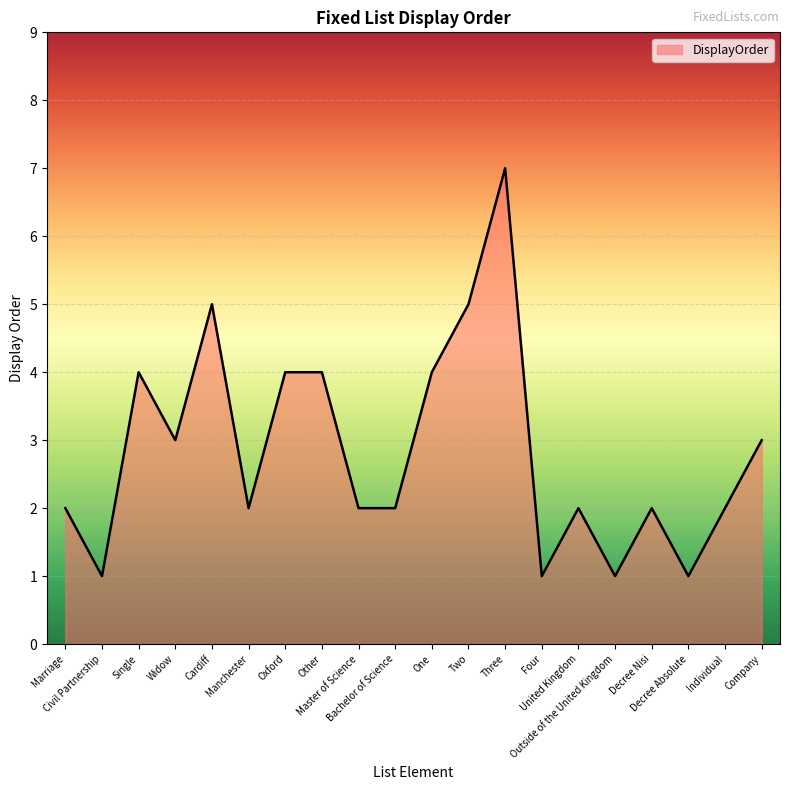

Between Other and Widow, which is larger?

Other